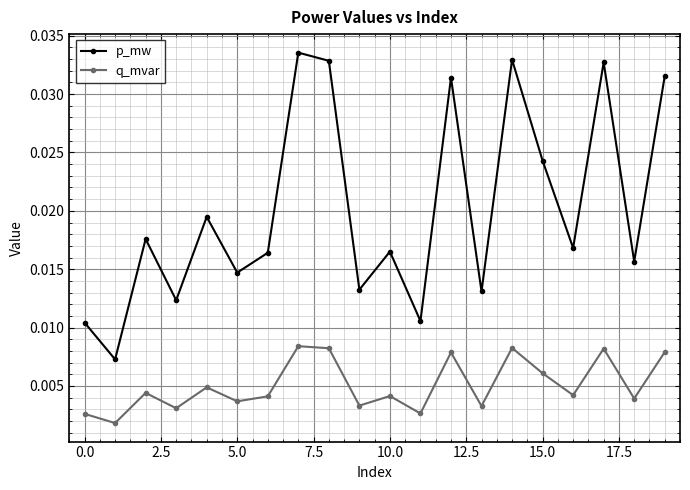

In p_mw, how many points are higher than both neighbors (excluding endpoints)?

7